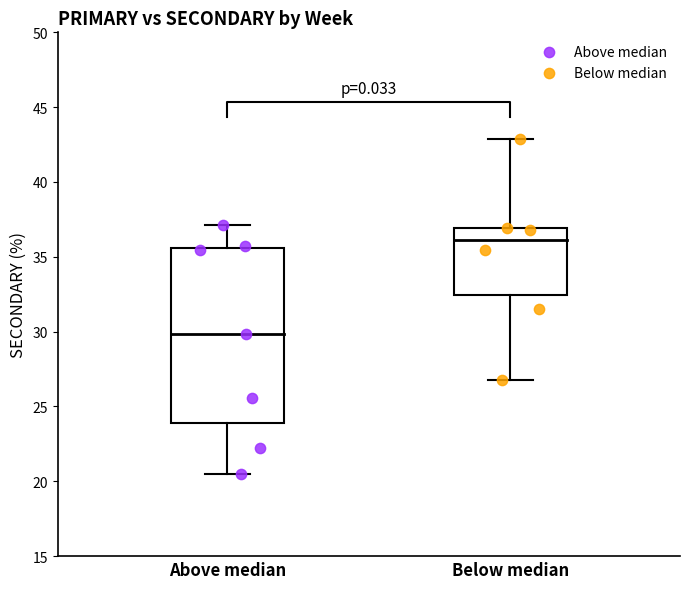

Which series contains the lowest Y value?

Above median